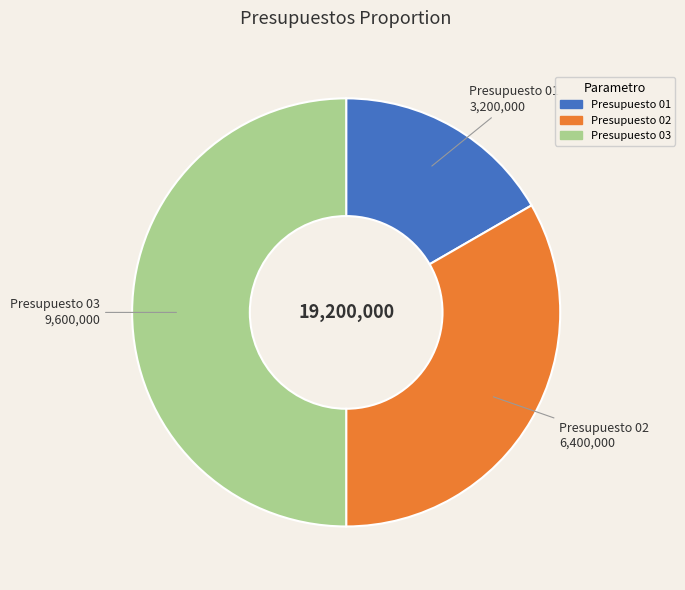

Which category has the biggest portion of the pie?

Presupuesto 03